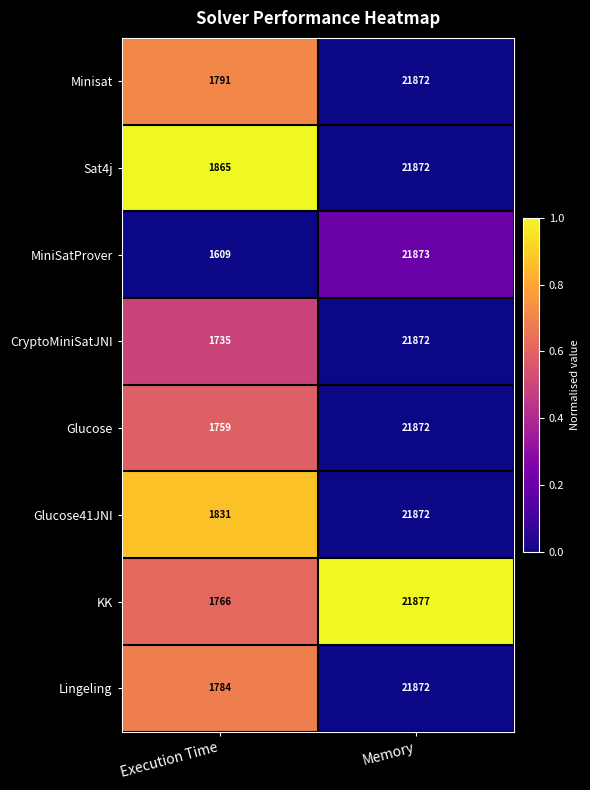

True or false: Sat4j has a value of 2992 at Execution Time.

False